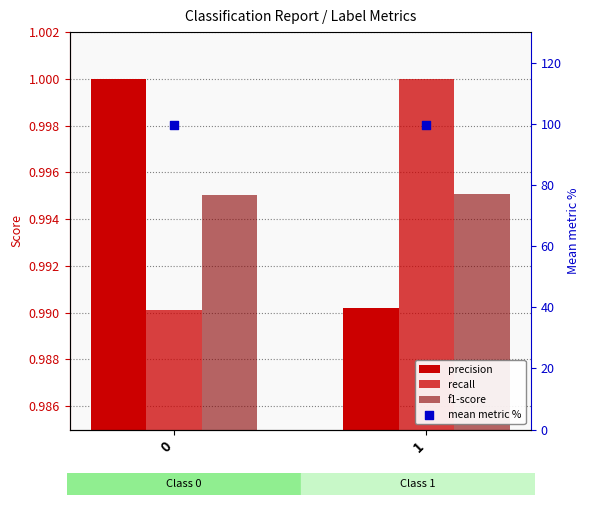

What is the total value across all series at 0?

102.5